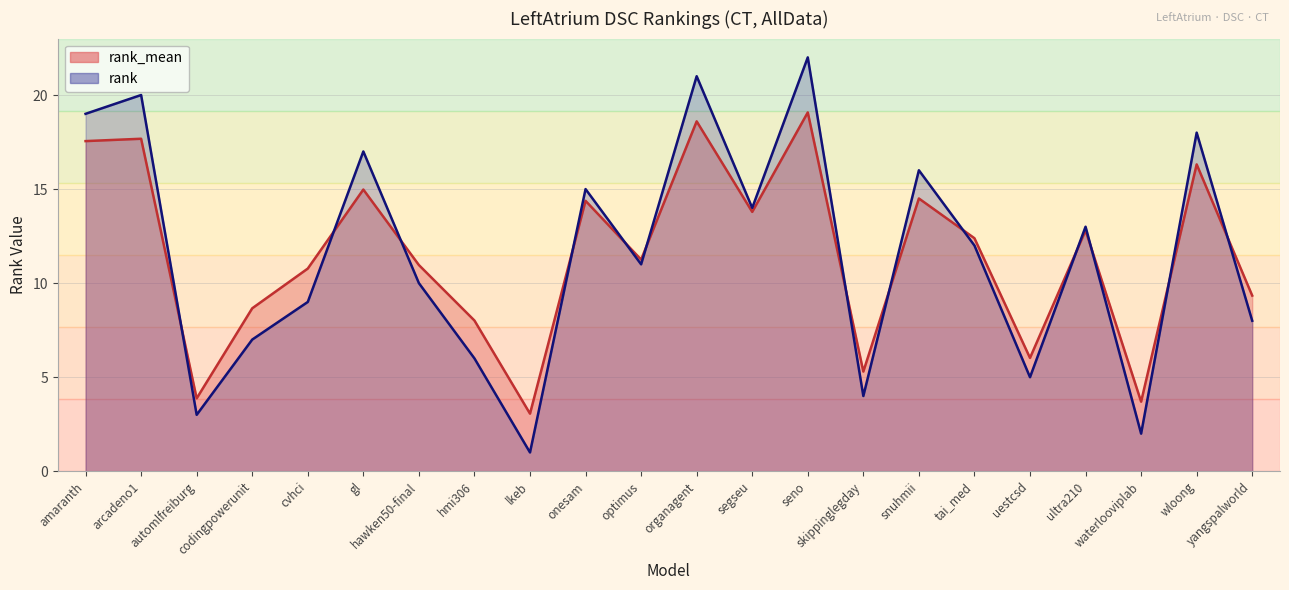

What is the greatest value displayed?

22.0